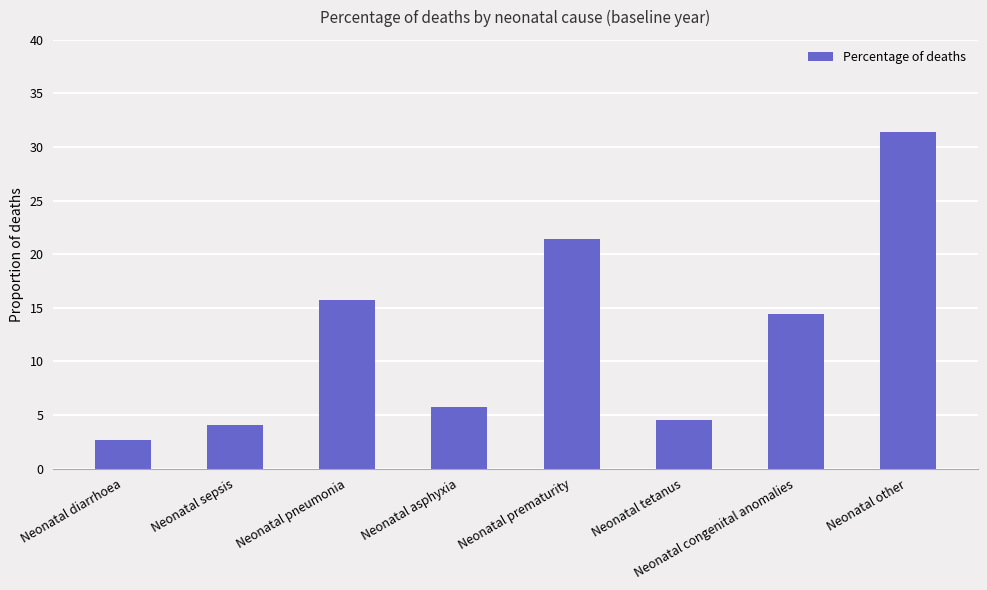

List the labels in order of value, smallest first.

Neonatal diarrhoea, Neonatal sepsis, Neonatal tetanus, Neonatal asphyxia, Neonatal congenital anomalies, Neonatal pneumonia, Neonatal prematurity, Neonatal other